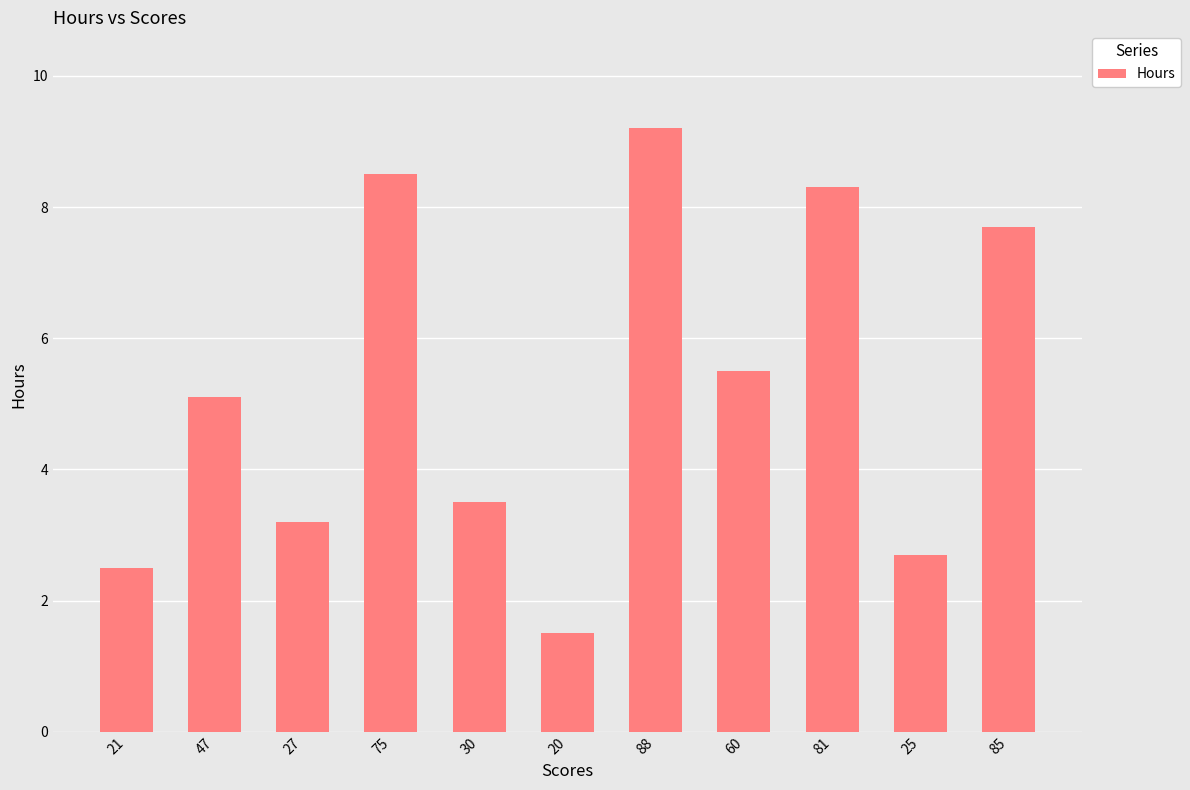

Rank the categories by value from lowest to highest.

20, 21, 25, 27, 30, 47, 60, 85, 81, 75, 88